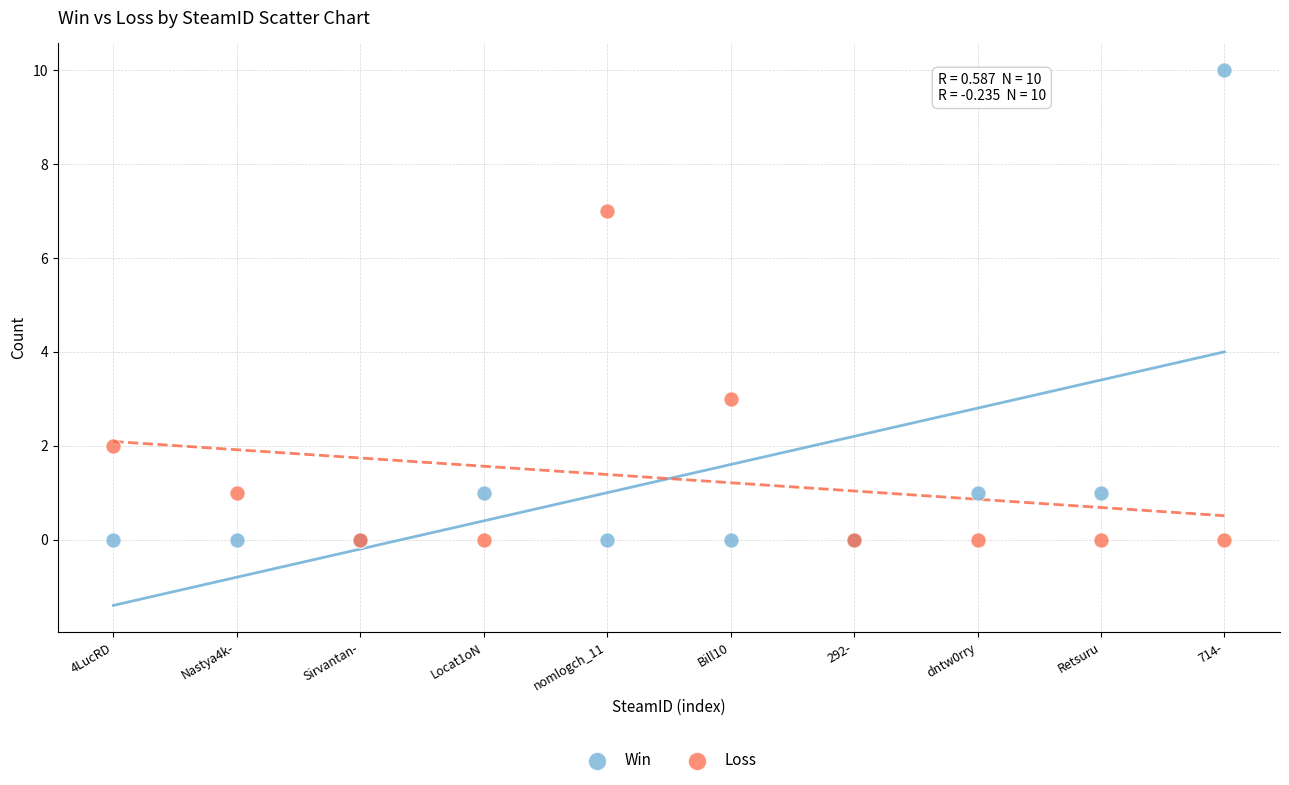

What are all the series names shown in the legend?

Win, Loss